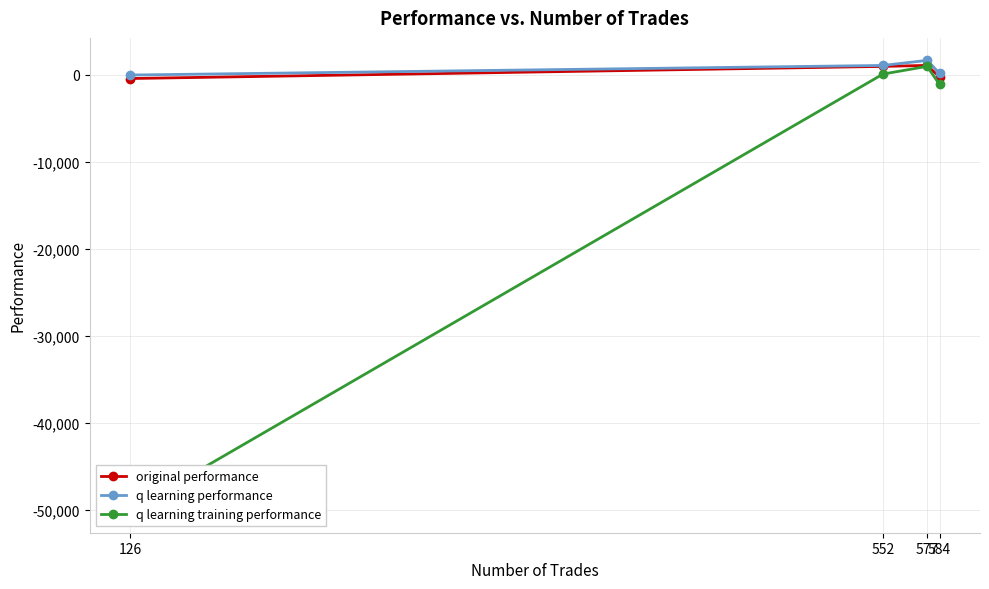

True or false: q learning performance and q learning training performance cross at least once.

False